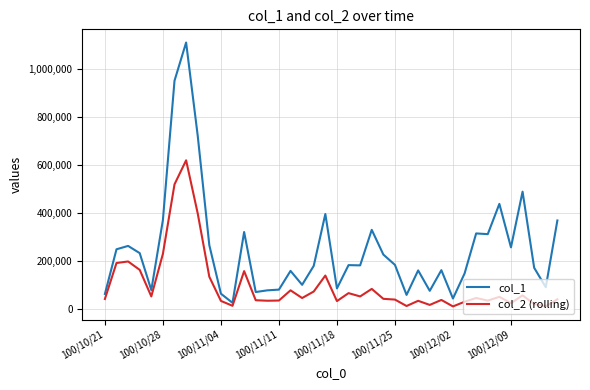

Which series has the widest spread of values?

col_1